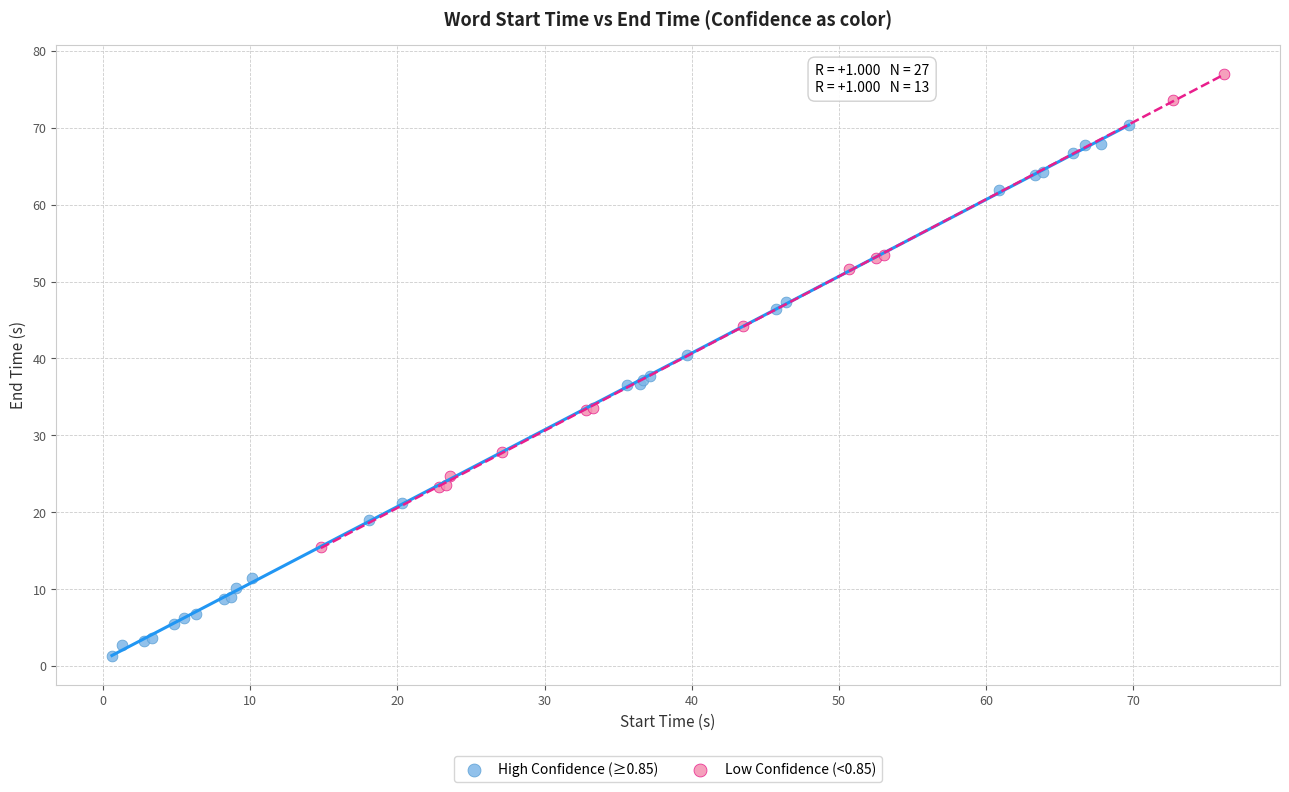

Which series has the widest spread of Y values?

High Confidence (≥0.85)